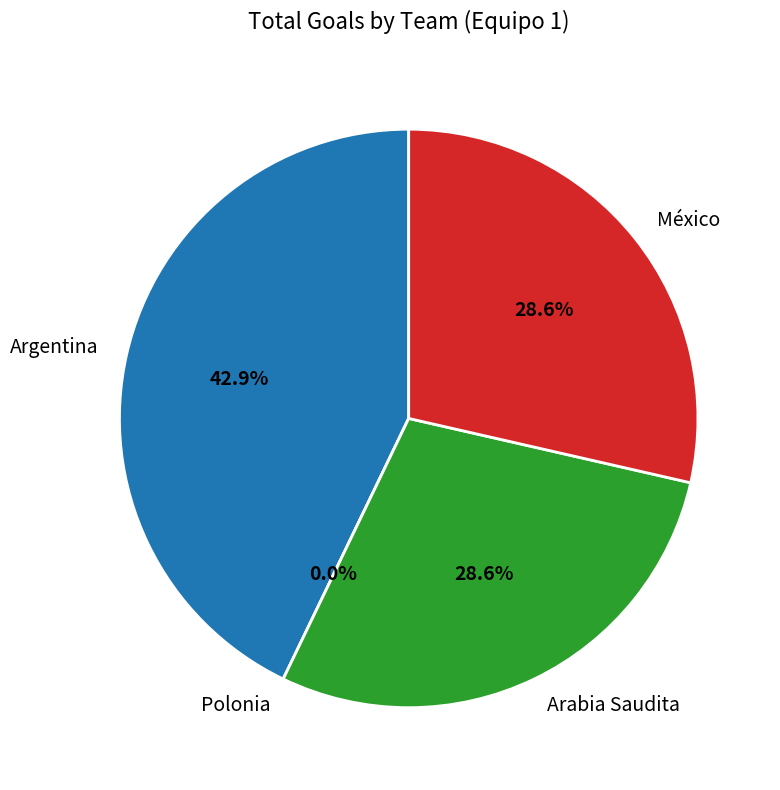

What percentage is NOT represented by Arabia Saudita?

71.4%